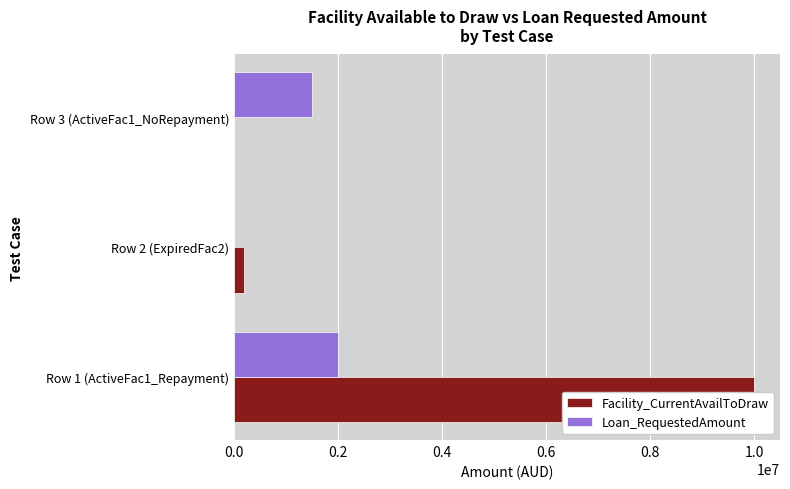

Rank the series by their maximum value, from lowest to highest.

Loan_RequestedAmount, Facility_CurrentAvailToDraw